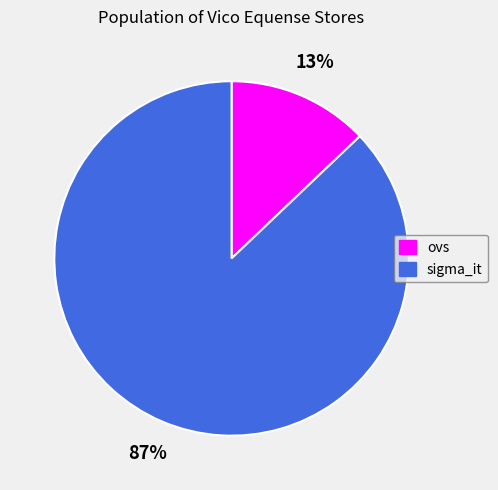

The sigma_it slice represents 87% of the pie. True or false?

True